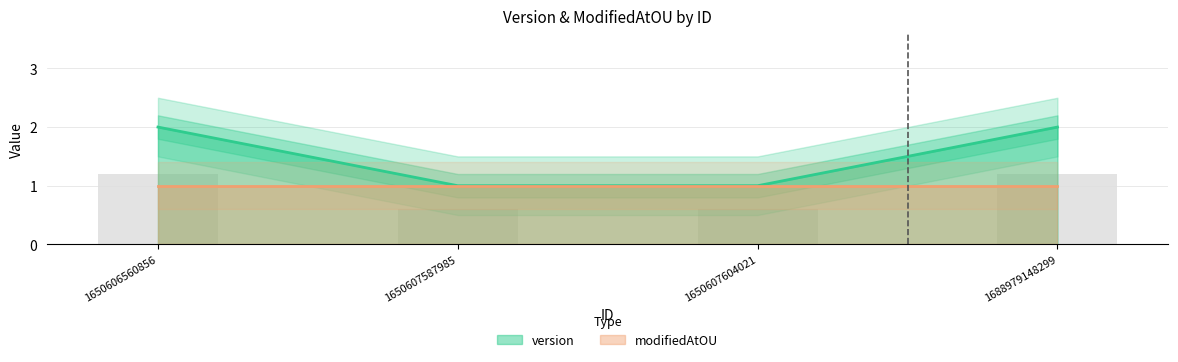

Reading left to right, transcribe all the data shown in this chart.

1650606560856=2	1650607587985=1	1650607604021=1	1688979148299=2